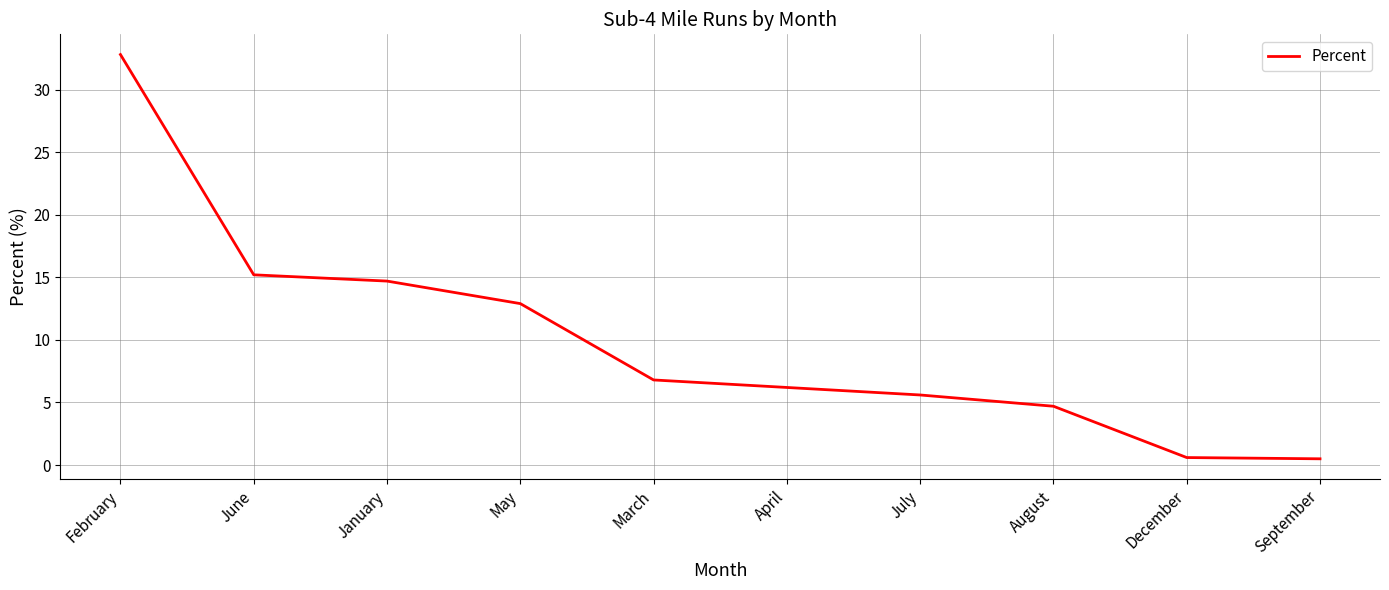

What position from the left is May?

4